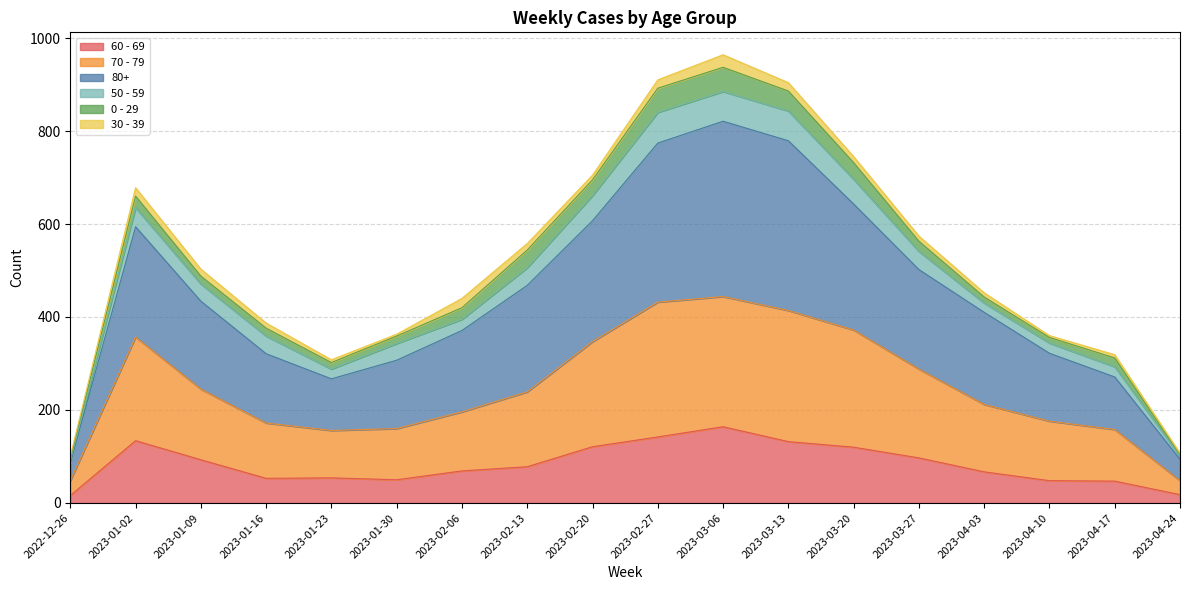

Which series has the widest spread of values?

80+